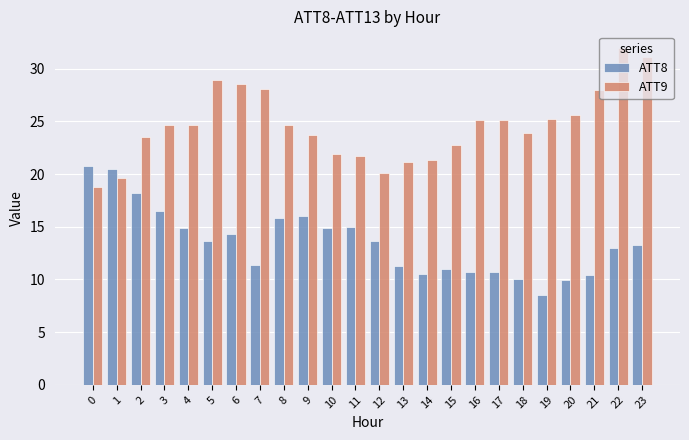

How many distinct data groups are displayed?

2